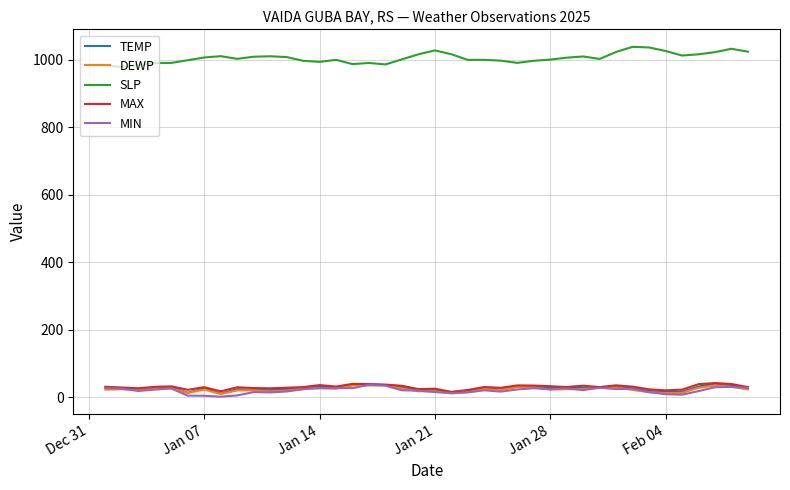

What is the highest value of the MAX series?

42.1